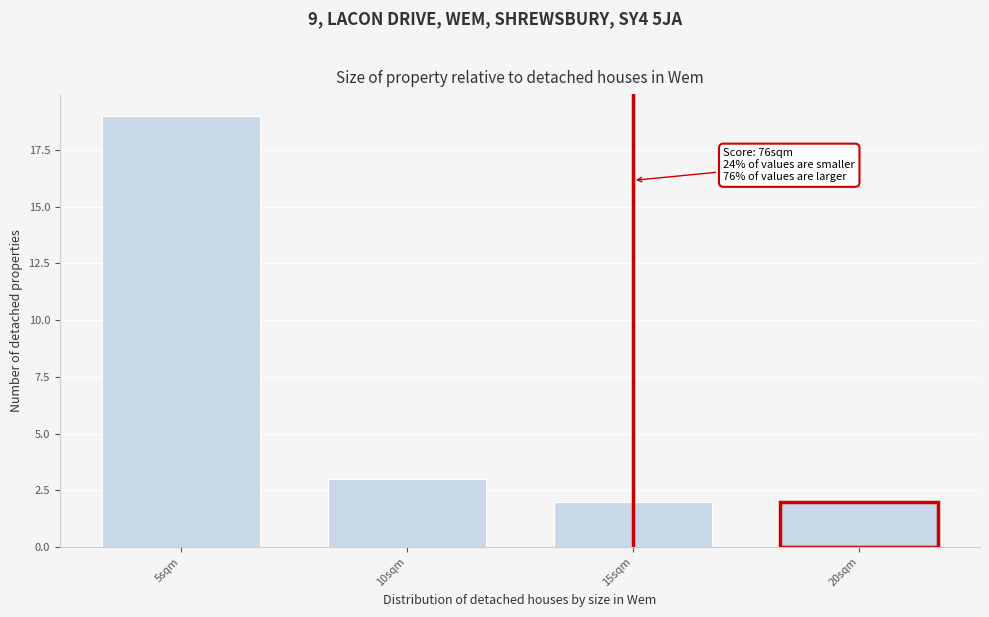

Reading left to right, transcribe all the data shown in this chart.

5sqm=19	10sqm=3	15sqm=2	20sqm=2